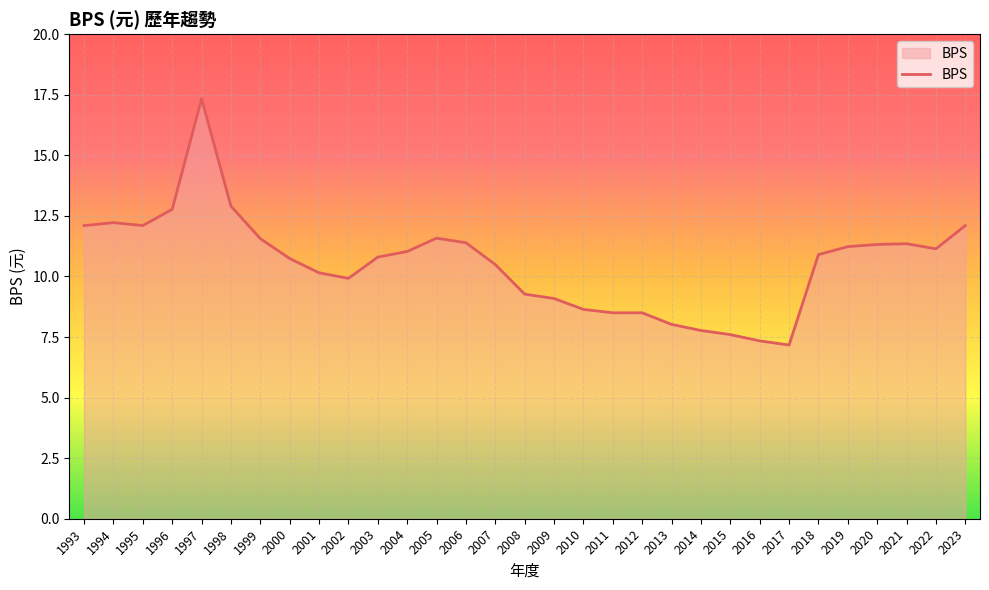

True or false: the data shows 11.4 at 2006.

True